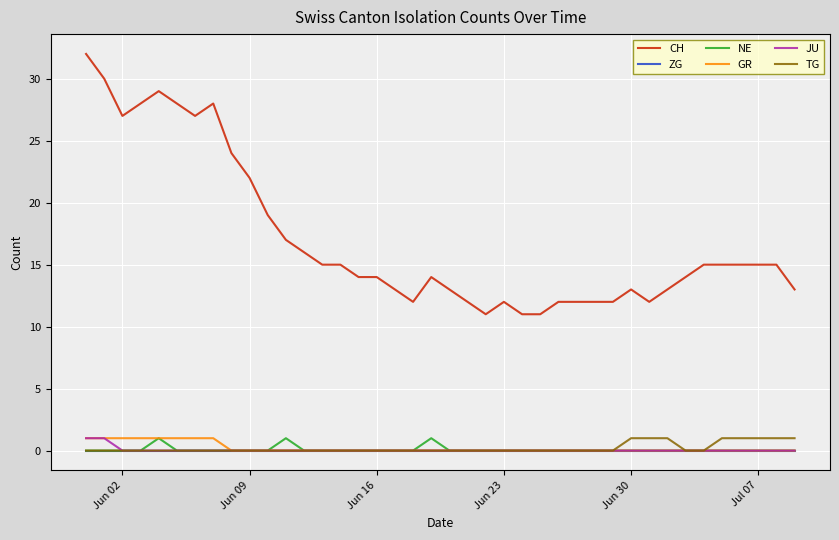

Which series has the widest spread of values?

CH